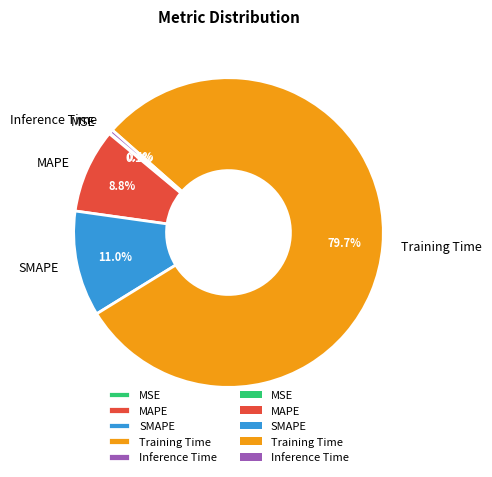

True or false: SMAPE accounts for 25% of the total.

False